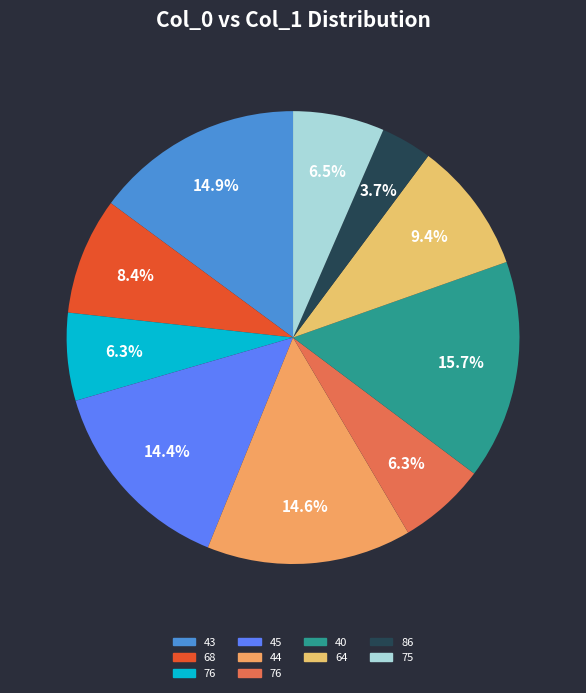

How many segments does this pie chart have?

10